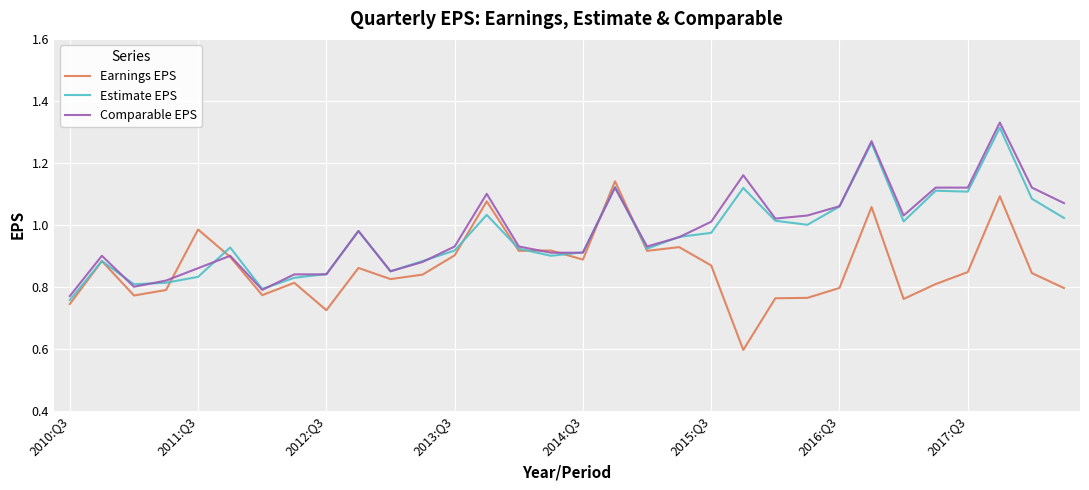

Reading left to right, extract all data points from this chart.

Earnings EPS: 0.7	0.9	0.8	0.8	1.0	0.9	0.8	0.8	0.7	0.9	0.8	0.8	0.9	1.1	0.9	0.9	0.9	1.1	0.9	0.9	0.9	0.6	0.8	0.8	0.8	1.1	0.8	0.8	0.8	1.1	0.8	0.8
Estimate EPS: 0.8	0.9	0.8	0.8	0.8	0.9	0.8	0.8	0.8	1.0	0.8	0.9	0.9	1.0	0.9	0.9	0.9	1.1	0.9	1.0	1.0	1.1	1.0	1.0	1.1	1.3	1.0	1.1	1.1	1.3	1.1	1.0
Comparable EPS: 0.8	0.9	0.8	0.8	0.9	0.9	0.8	0.8	0.8	1.0	0.8	0.9	0.9	1.1	0.9	0.9	0.9	1.1	0.9	1.0	1.0	1.2	1.0	1.0	1.1	1.3	1.0	1.1	1.1	1.3	1.1	1.1